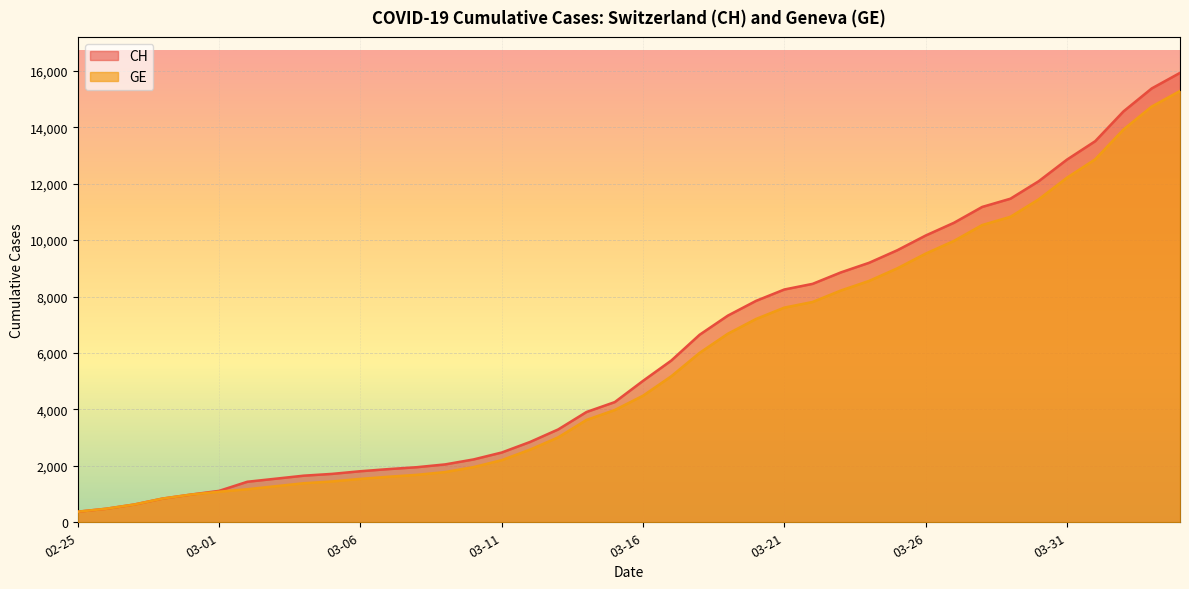

True or false: GE has more than 0 interior local peaks.

False